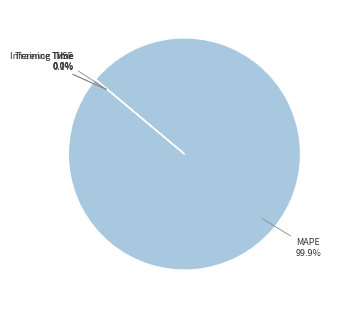

Which slice is the largest?

MAPE